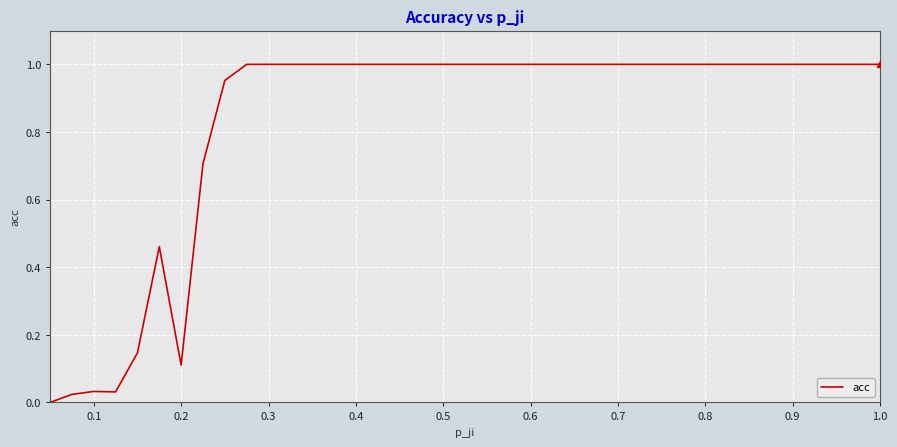

How many lines are shown in the chart?

1